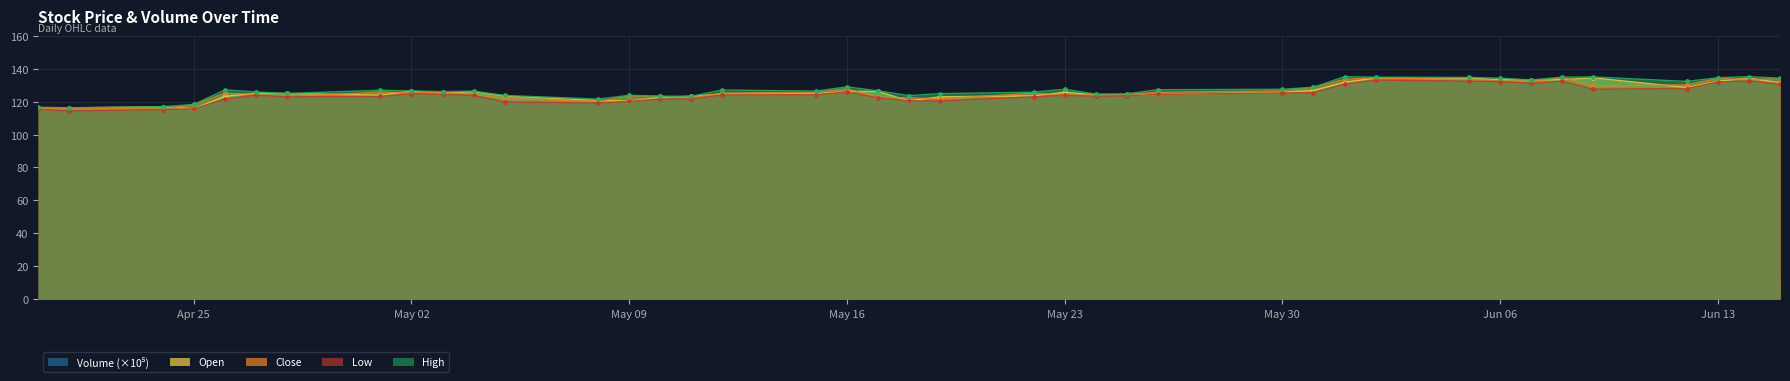

True or false: Low has a value of 120.5 at 2017-05-18.

True